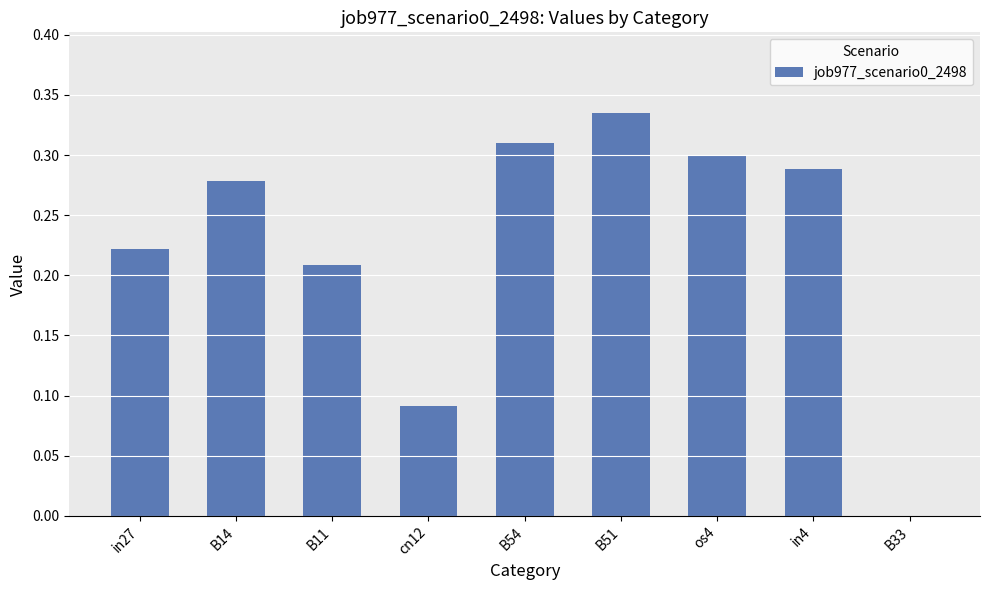

Between in4 and B11, which is larger?

in4